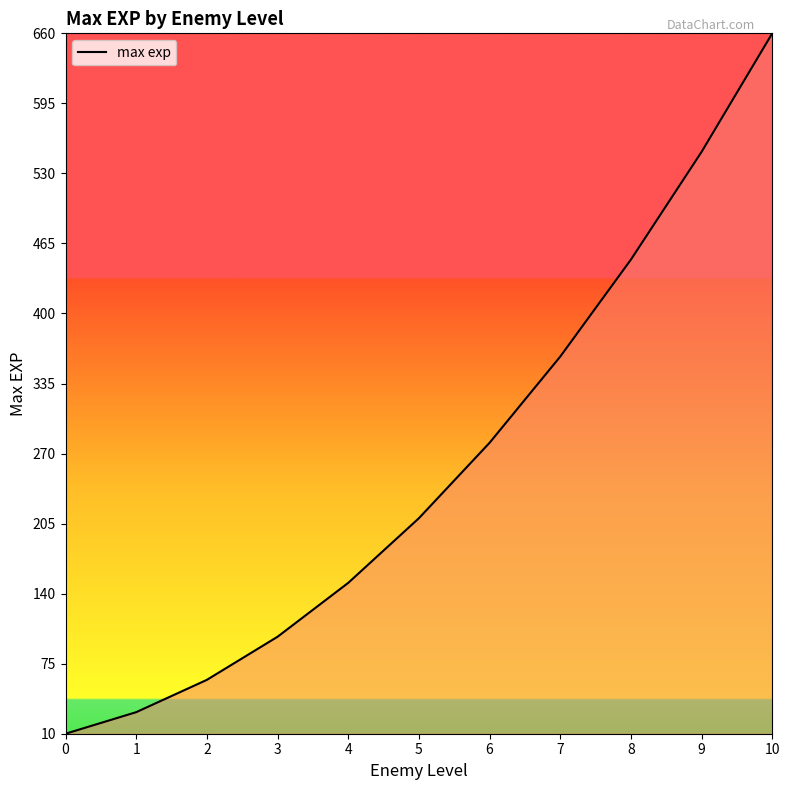

What is the maximum value shown in the chart?

660